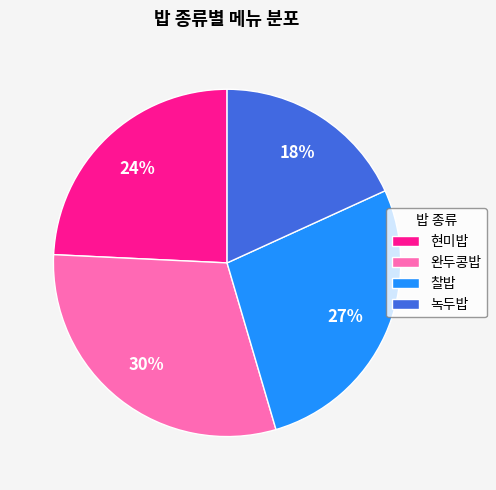

Count the number of slices in the pie.

4